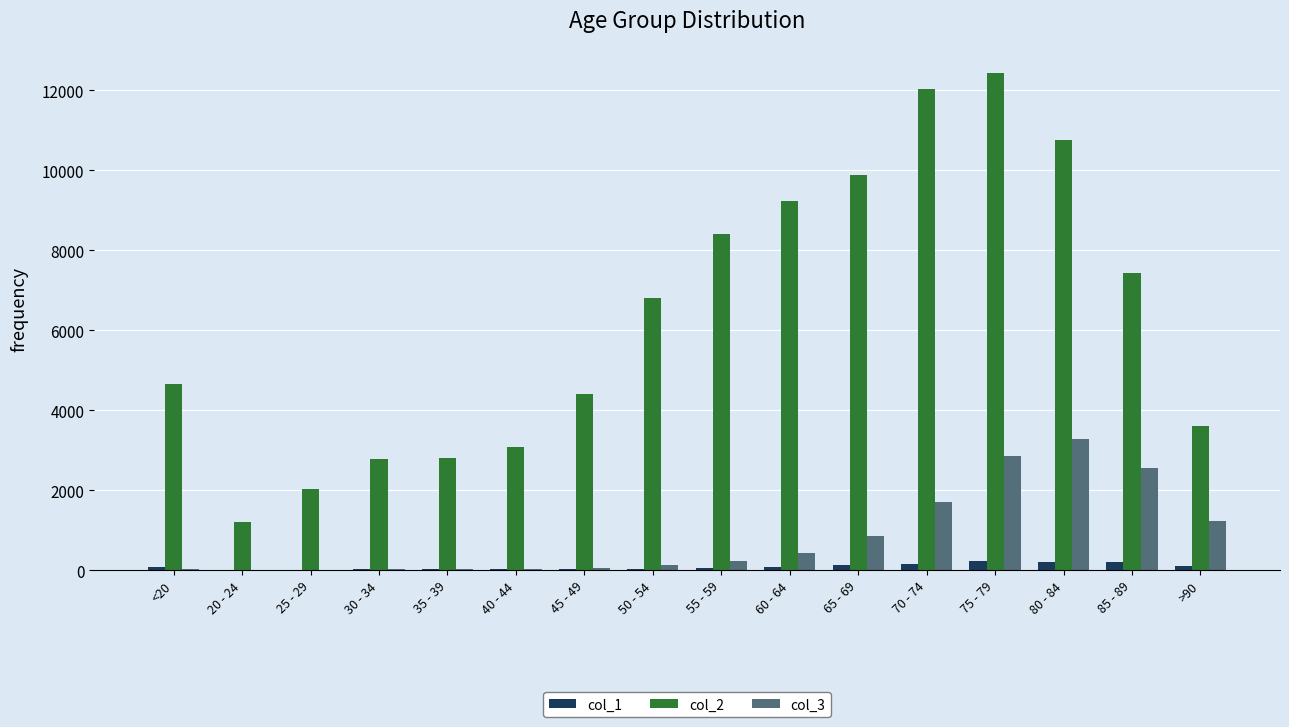

At which category is the sum across all series the highest?

75 - 79